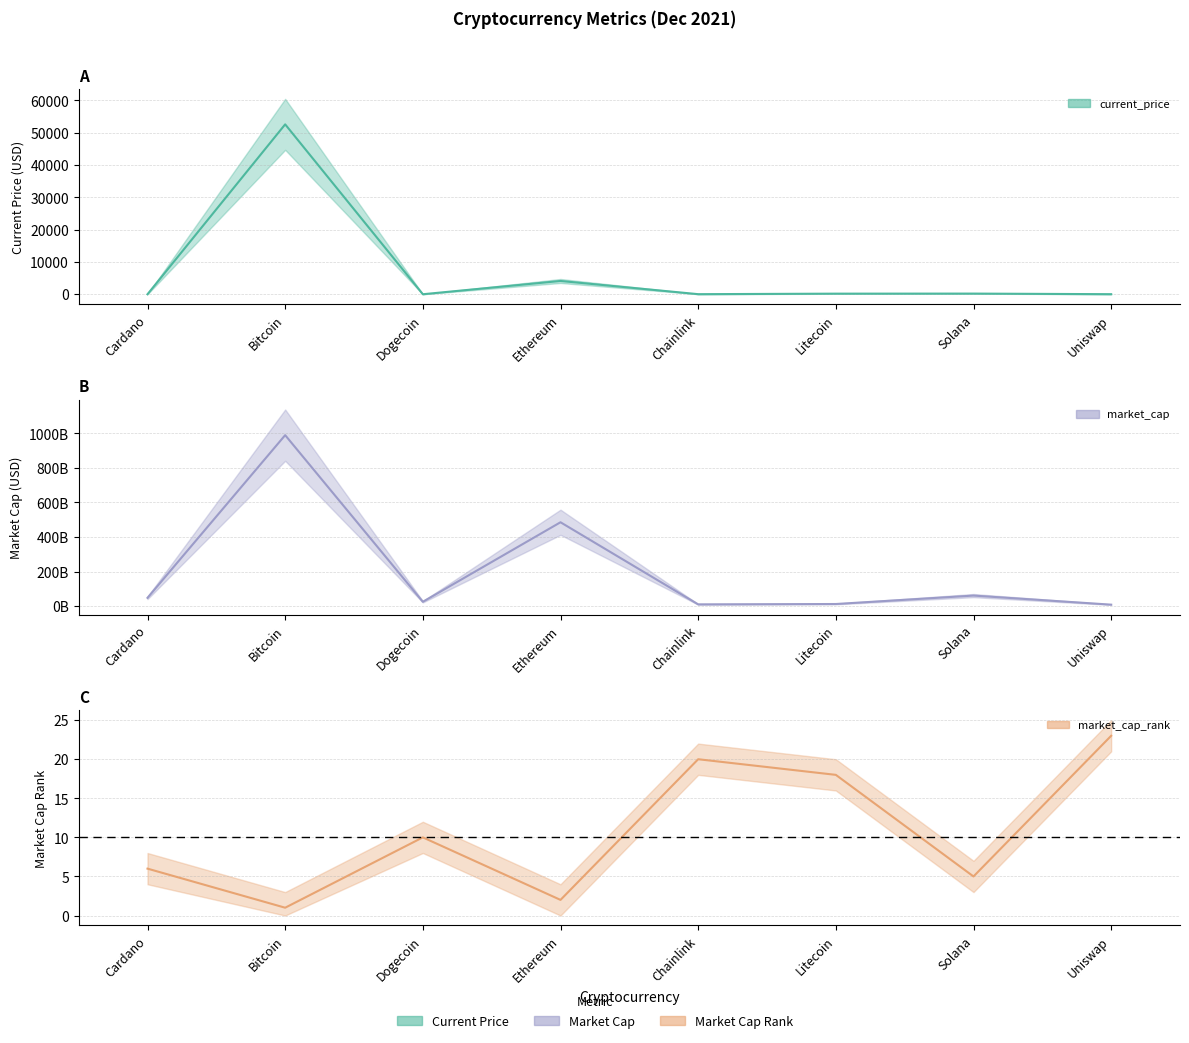

What value does the market_cap_rank series have at Bitcoin?

1.0